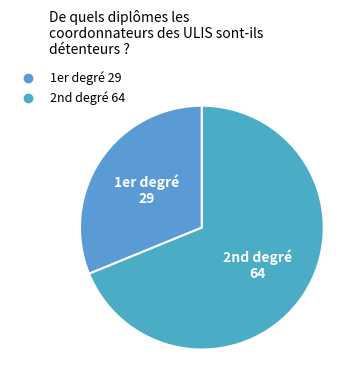

How many segments does this pie chart have?

2